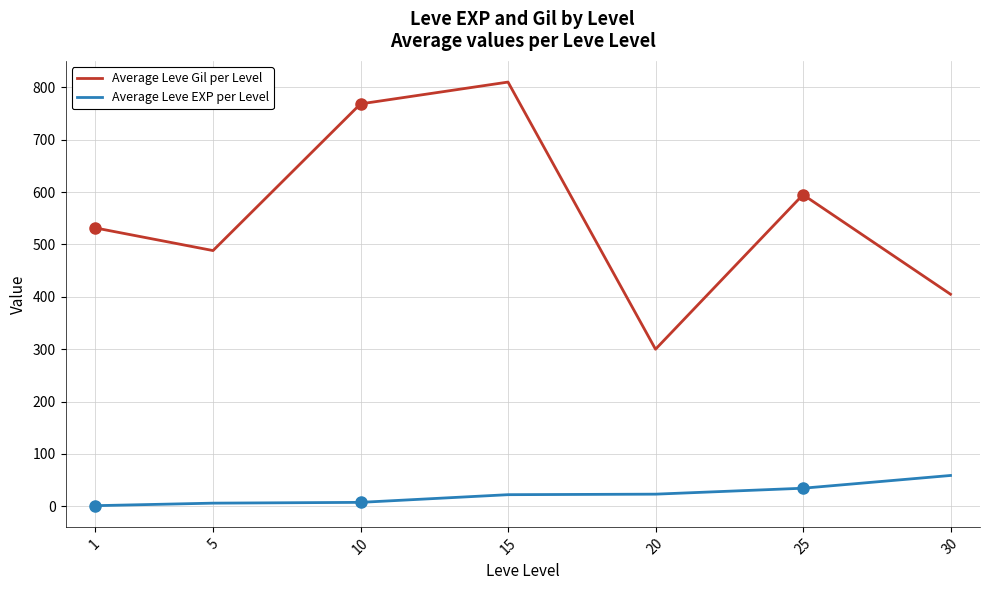

What is the difference between the maximum and minimum values in the Average Leve Gil per Level series?

510.0